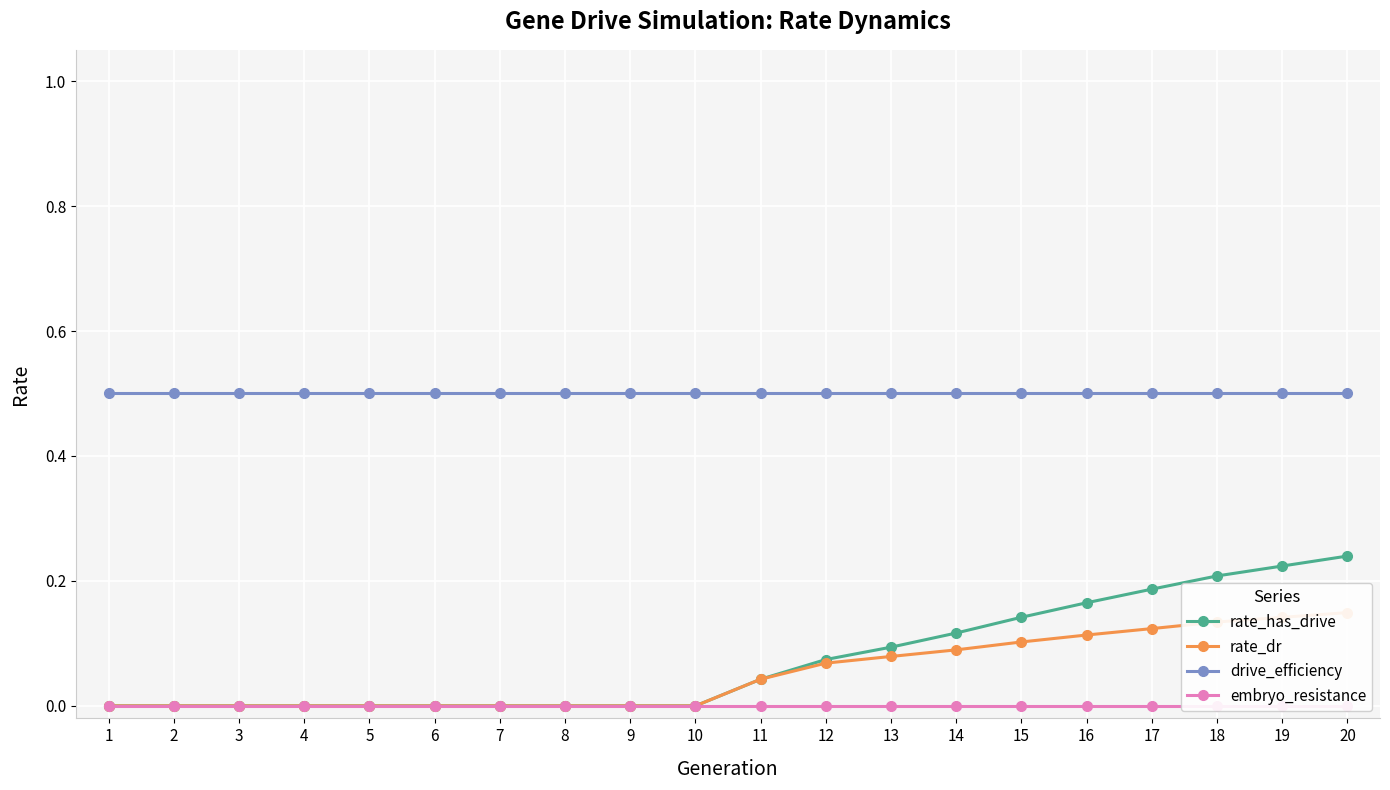

Which category has the lowest value in the drive_efficiency series?

1